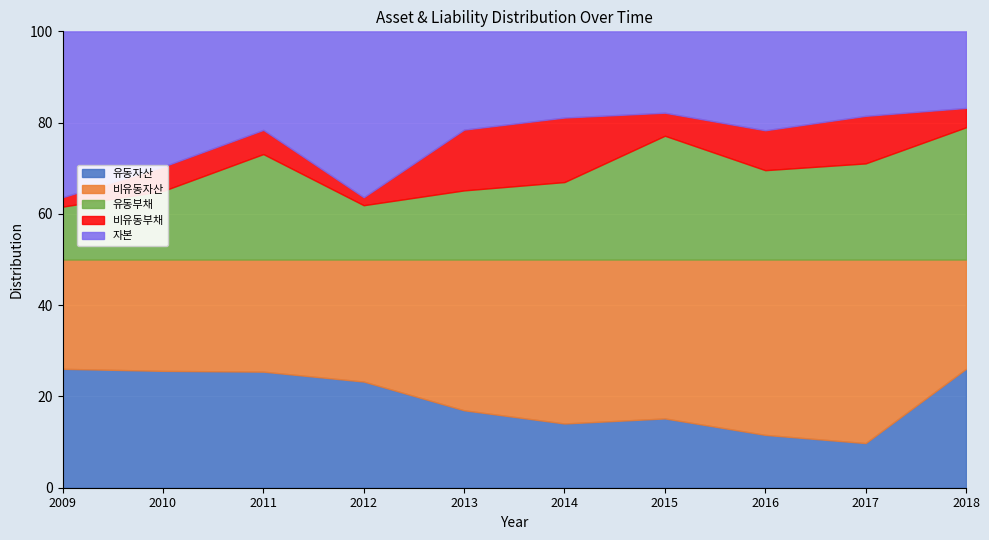

Read the 유동자산 value at 2014.

14.1